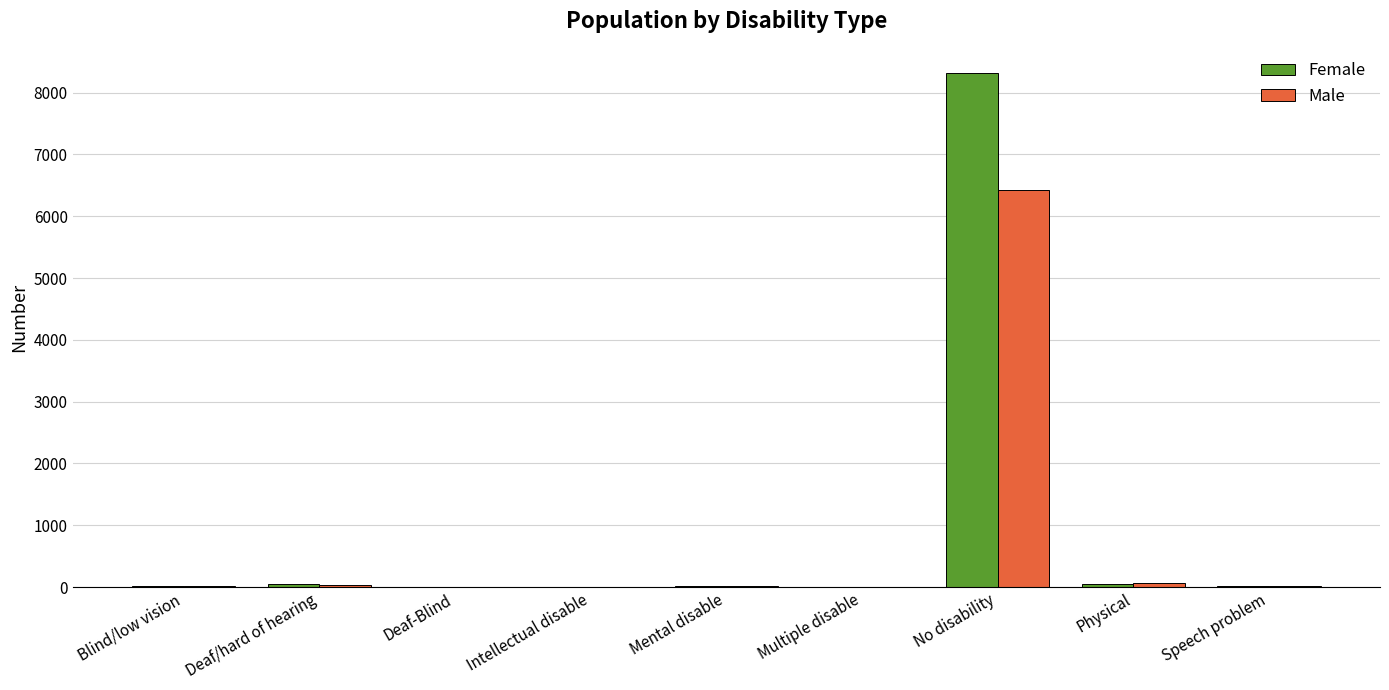

What is the maximum value for Female?

8315